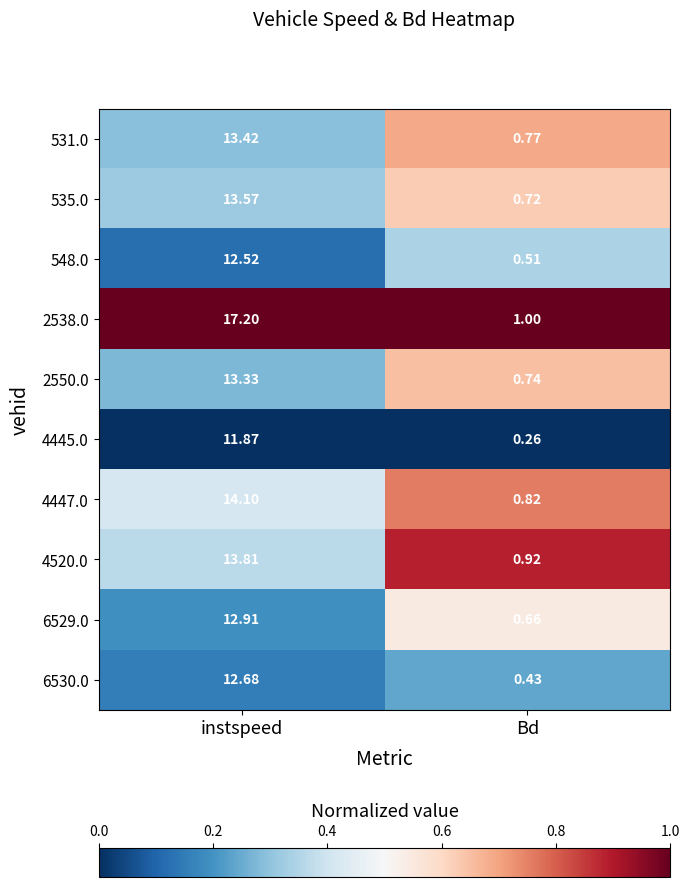

Rank the categories by 6529.0 value from lowest to highest.

Bd, instspeed